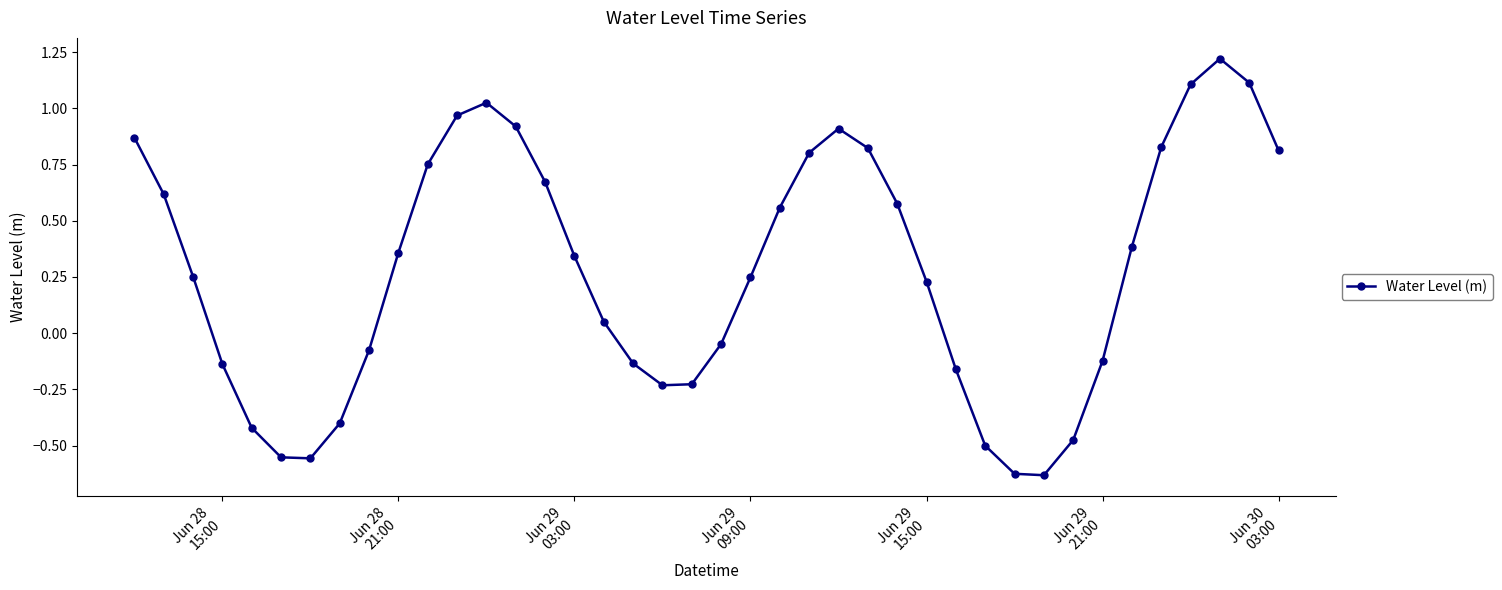

What is the difference between the second highest and second lowest values?

1.7